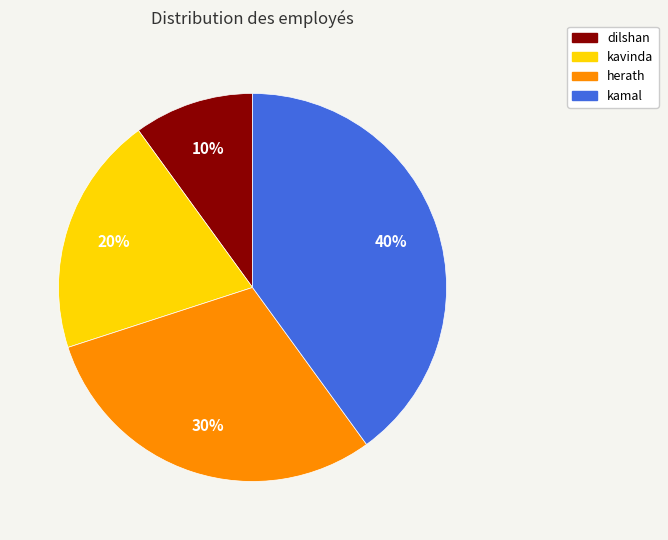

Which has a higher value, dilshan or kamal?

kamal